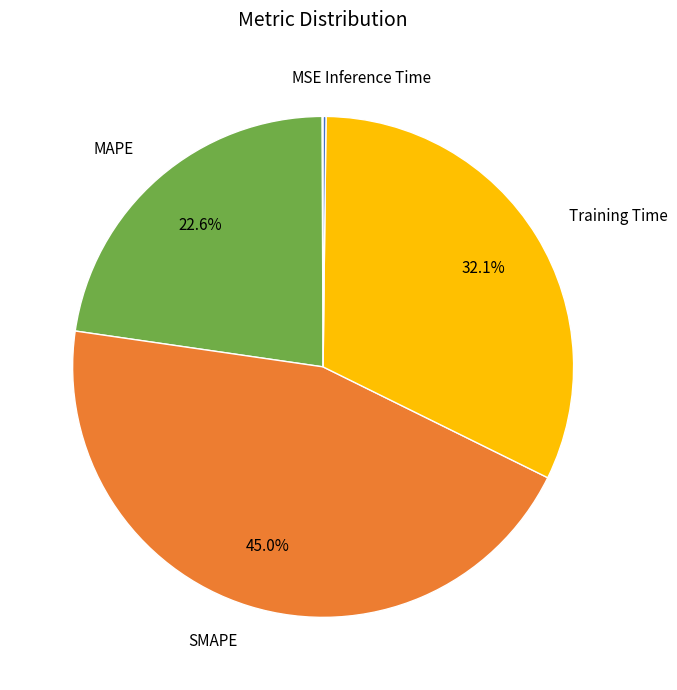

Does any single category account for the majority?

No